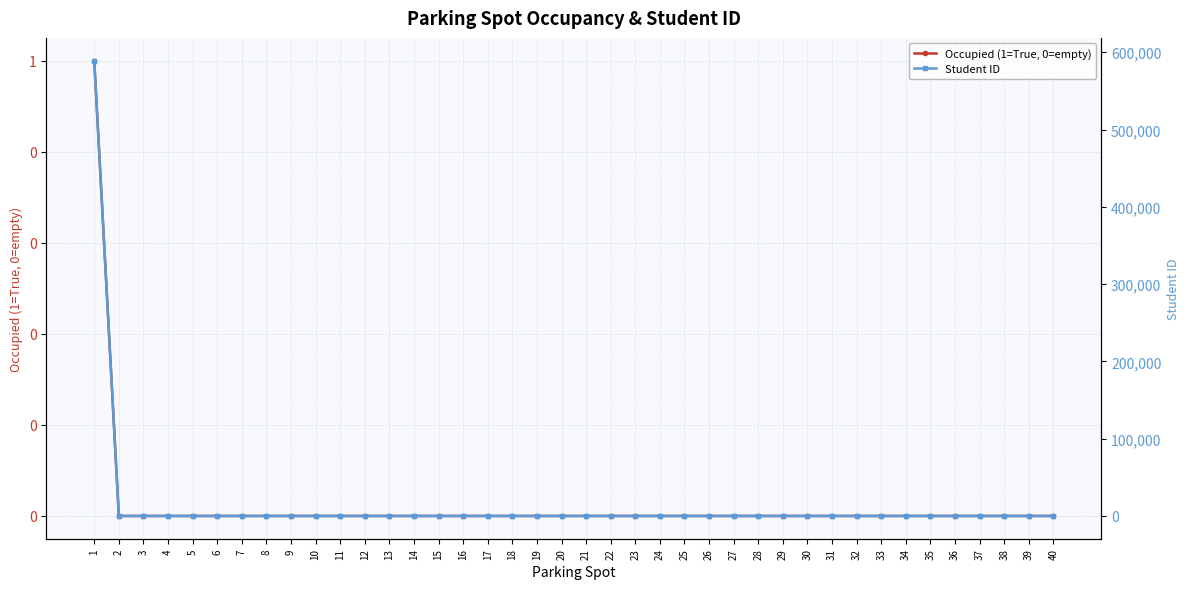

Is the value of Student ID at 29 greater than the value of Occupied (1=True, 0=empty) at 20?

No